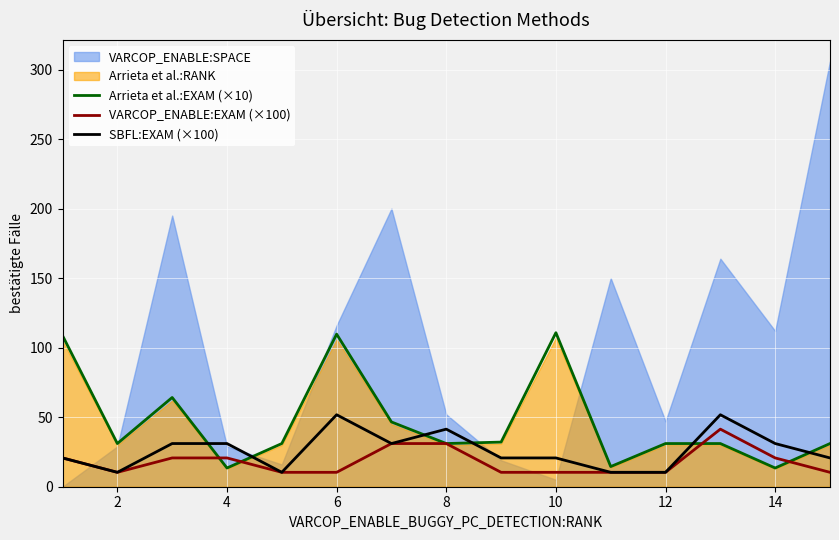

Where is the first local minimum for SBFL:EXAM (×100)?

2